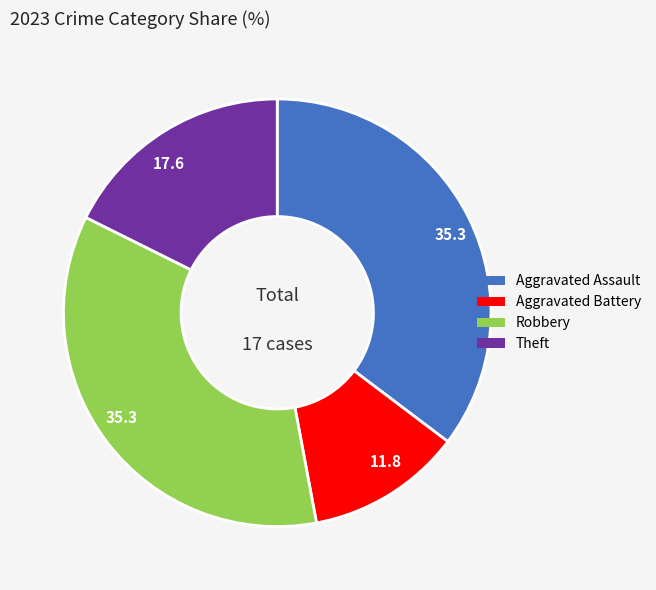

Is there any slice that represents more than half of the pie?

No